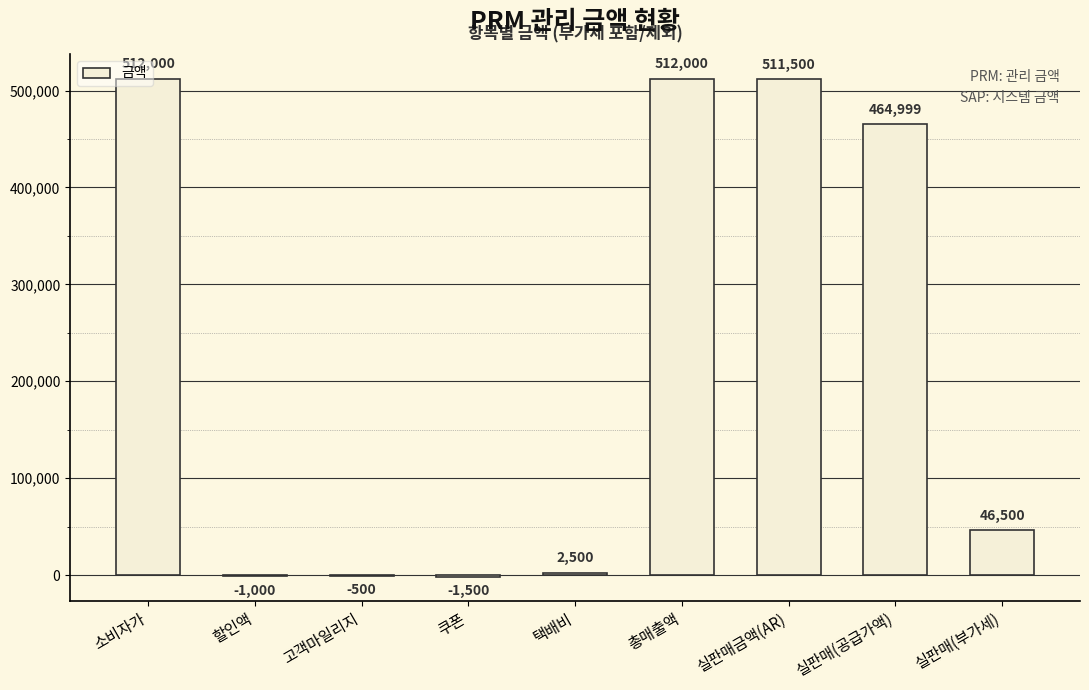

What is the greatest value displayed?

512000.0